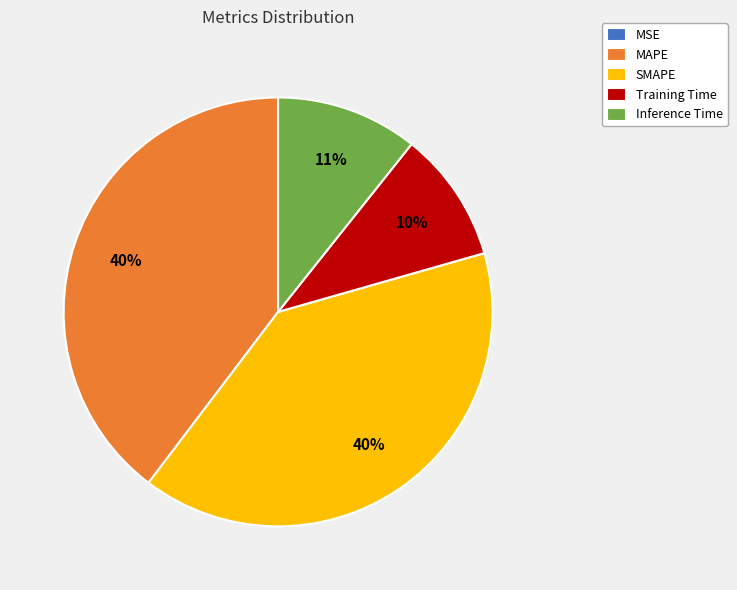

To the nearest percent, what percentage of the pie is SMAPE?

40%